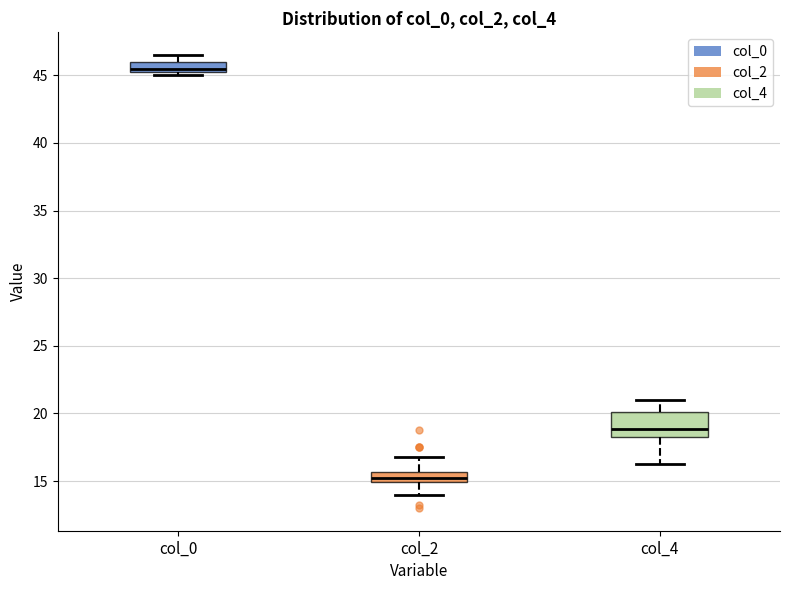

Which box's median line is the lowest?

col_2